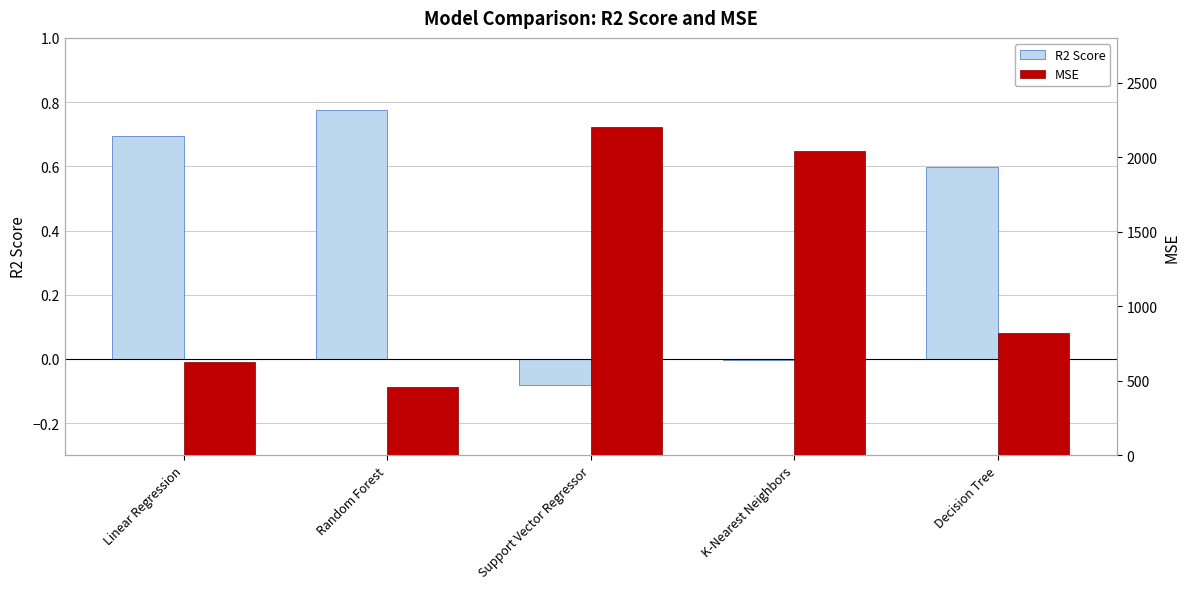

What is the difference between the R2 Score values at Linear Regression and Support Vector Regressor?

0.8